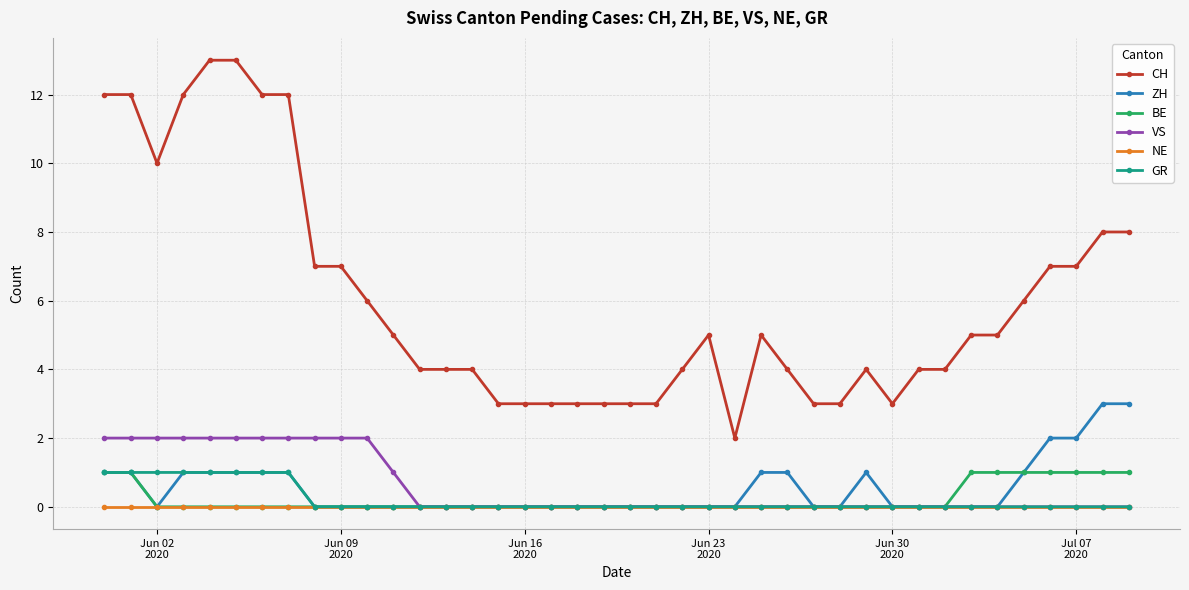

True or false: ZH has more than 0 points higher than both neighbors.

True